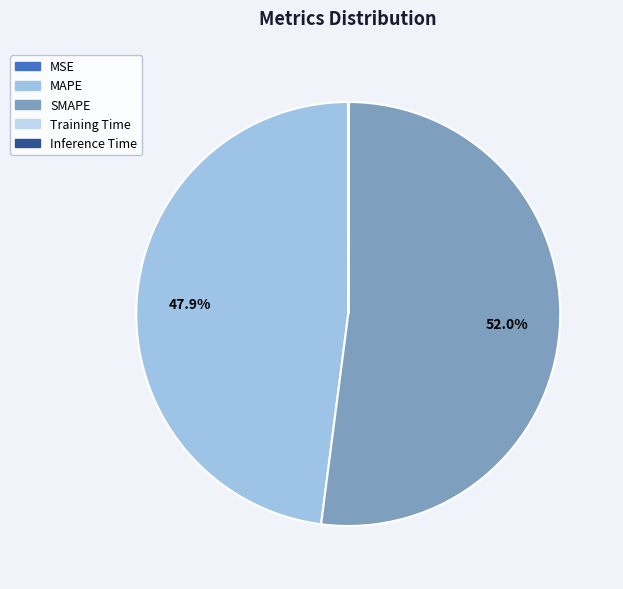

To the nearest percent, what is the combined percentage of Inference Time and MAPE?

48%